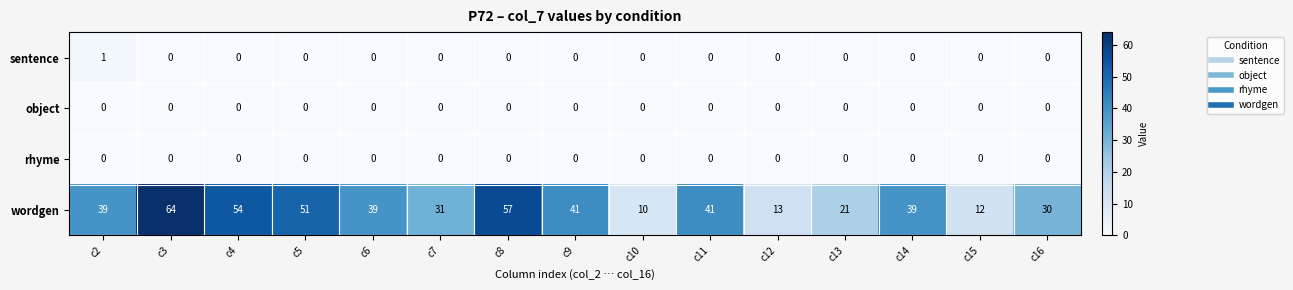

Which series has the largest range (max minus min)?

wordgen